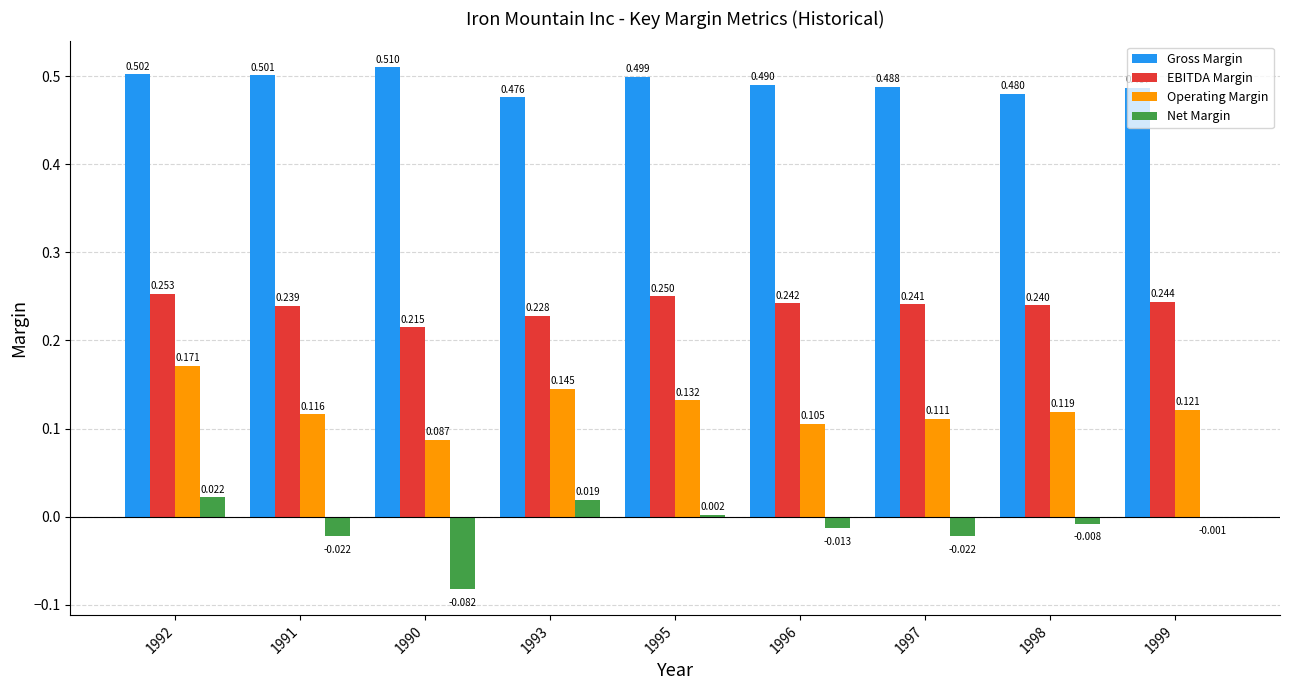

Between 1990 and 1995, which series saw the biggest shift?

Net Margin